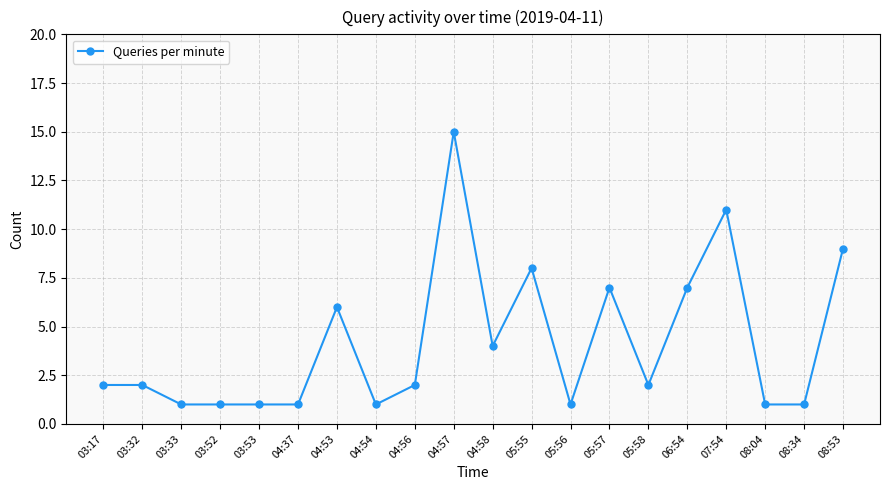

Is it true that the value at 04:57 is 9?

False